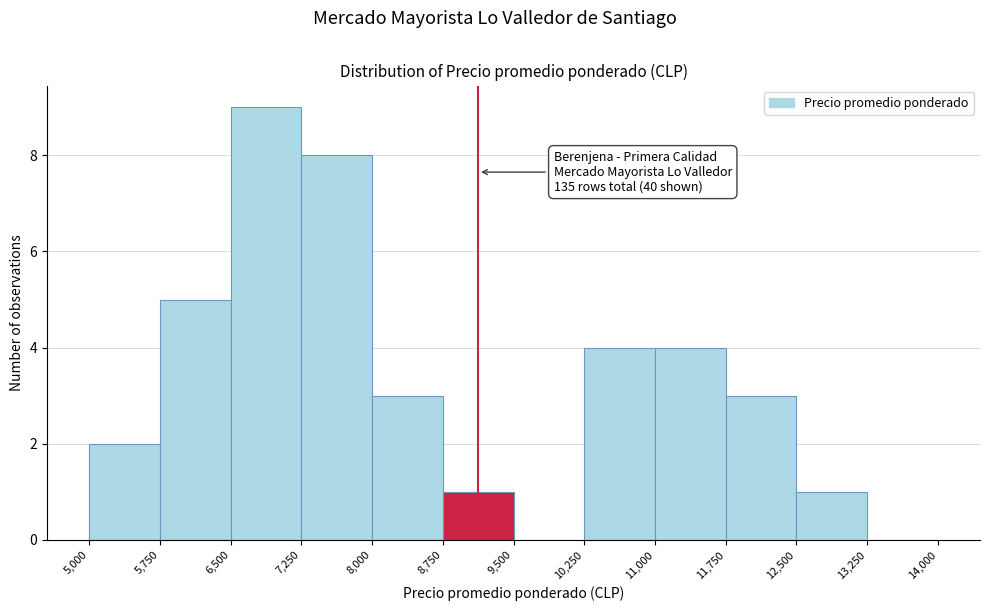

Which range on the x-axis has the tallest bar?

6,500 to 7,250